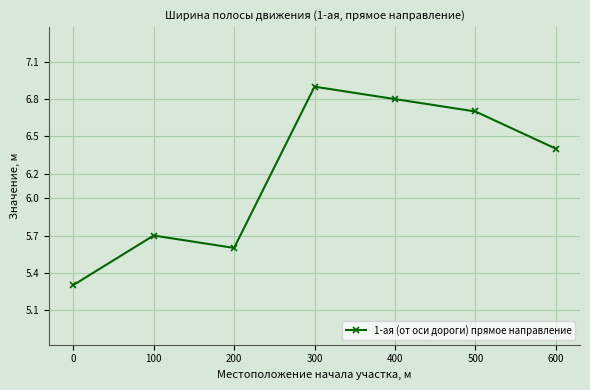

Between 100 and 600, which is larger?

600